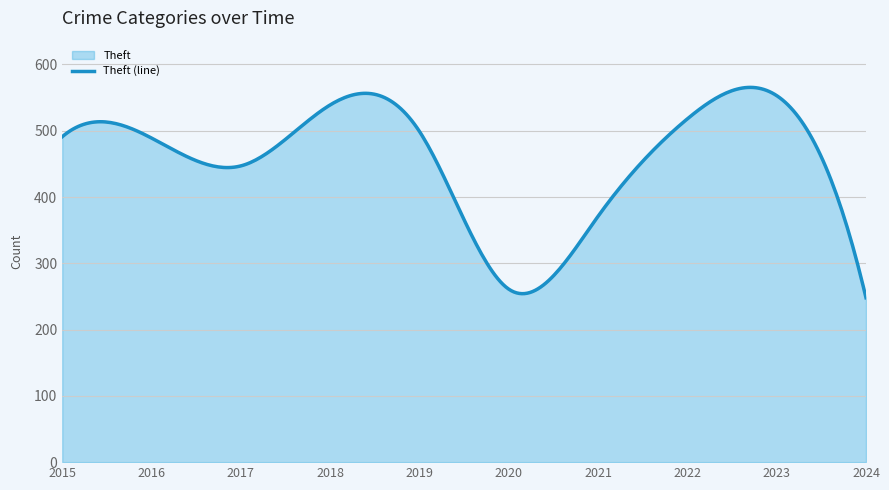

What is the greatest value displayed?

565.5